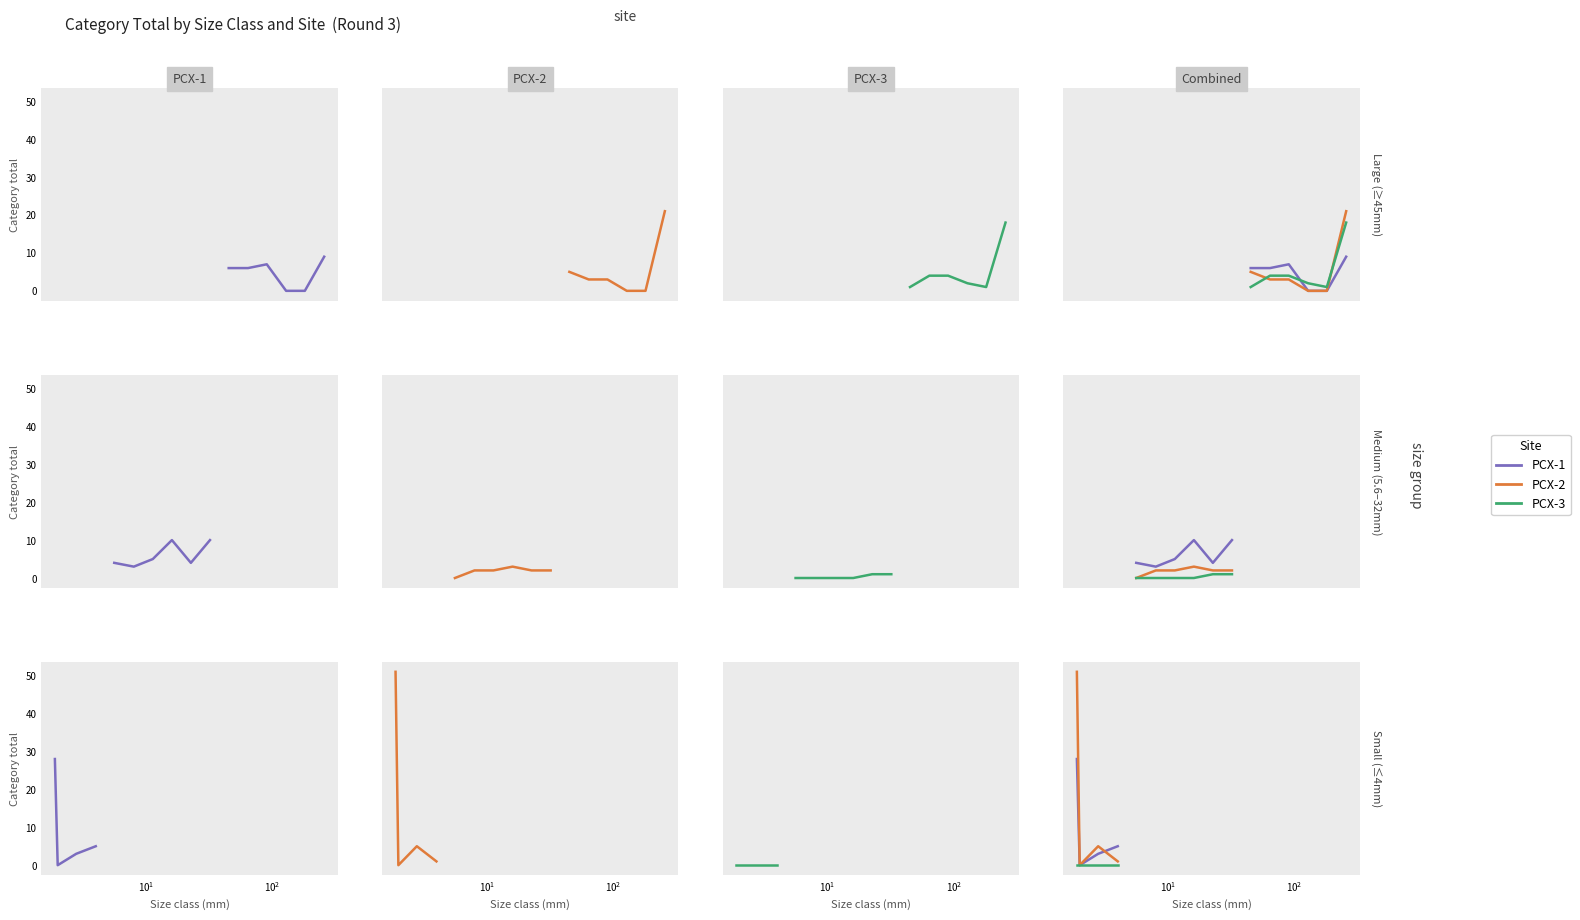

List the series in order of their overall mean, lowest first.

PCX-3, PCX-1, PCX-2